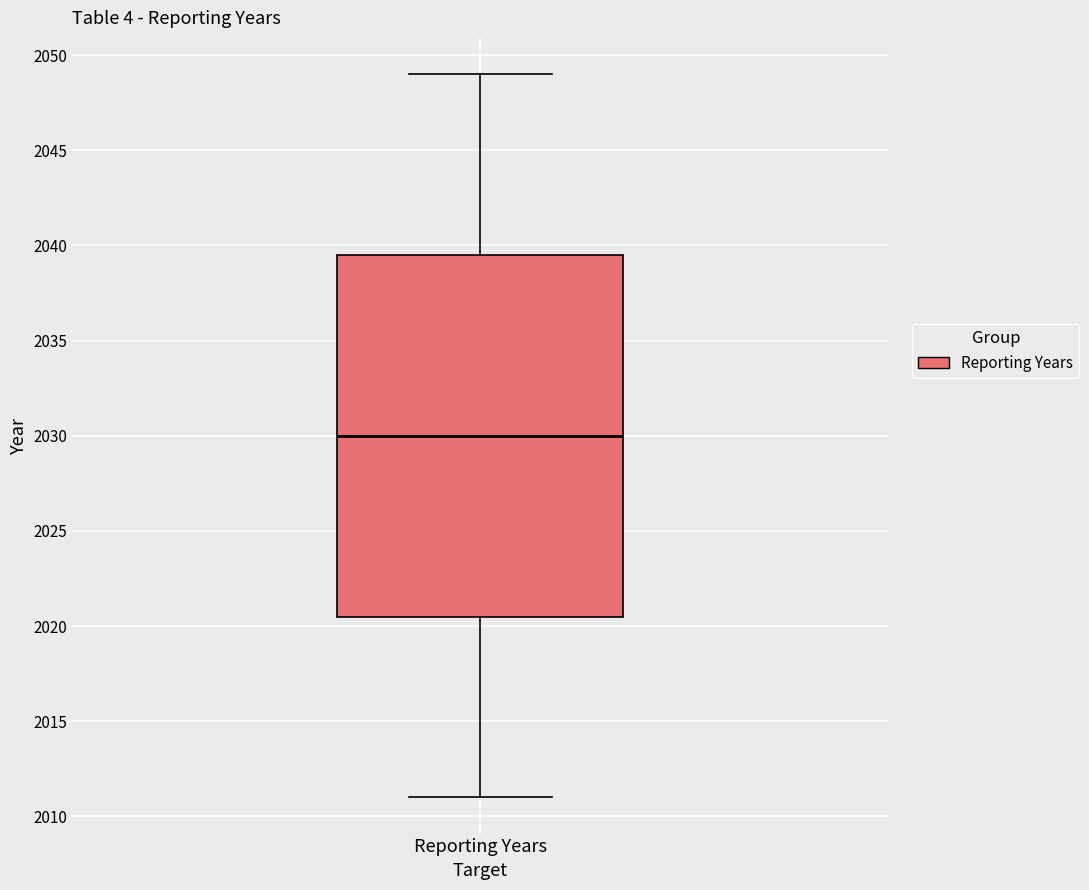

Transcribe this box plot: give where the median line is, the range the box spans, and where the two whiskers end, as read against the y-axis. The values are not printed on the chart, so give them approximately, as read against the axis.

median 2030.0, box 2020.5 to 2039.5, whiskers 2011.0 to 2049.0